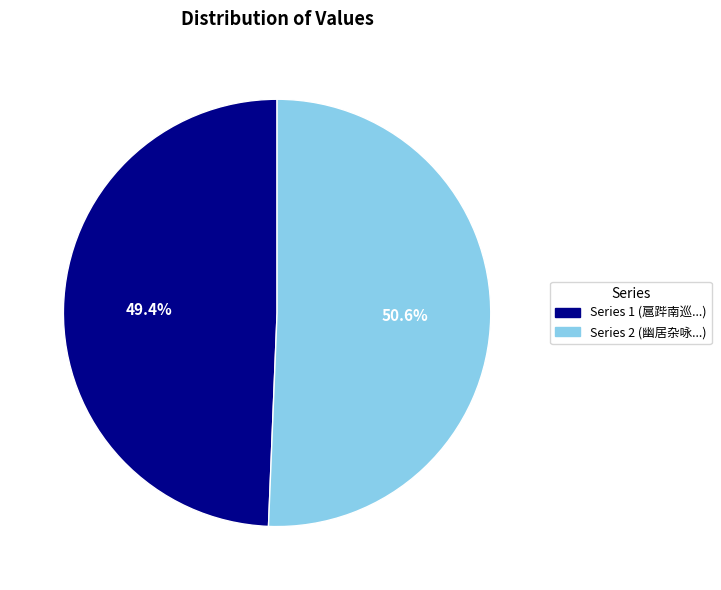

How many segments does this pie chart have?

2